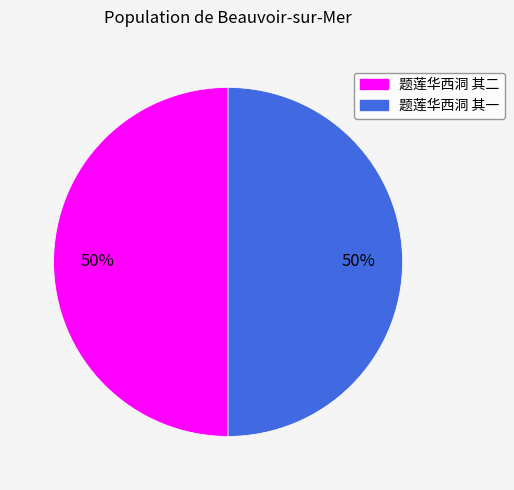

Combined, do 题莲华西洞 其一 and 题莲华西洞 其二 account for over 50%?

Yes